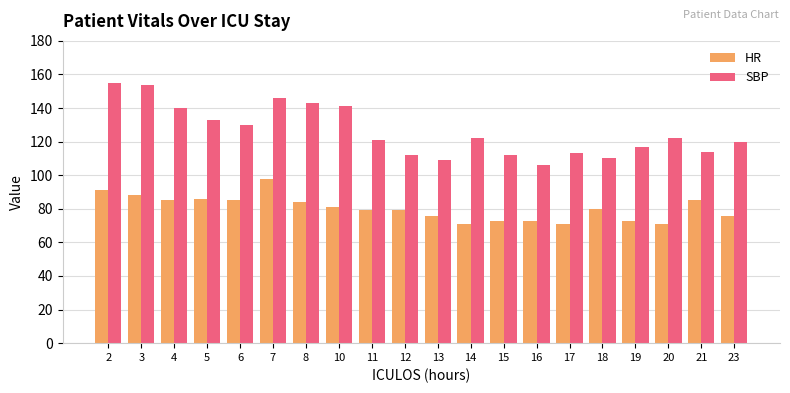

Which series changed the most between 10 and 16?

SBP